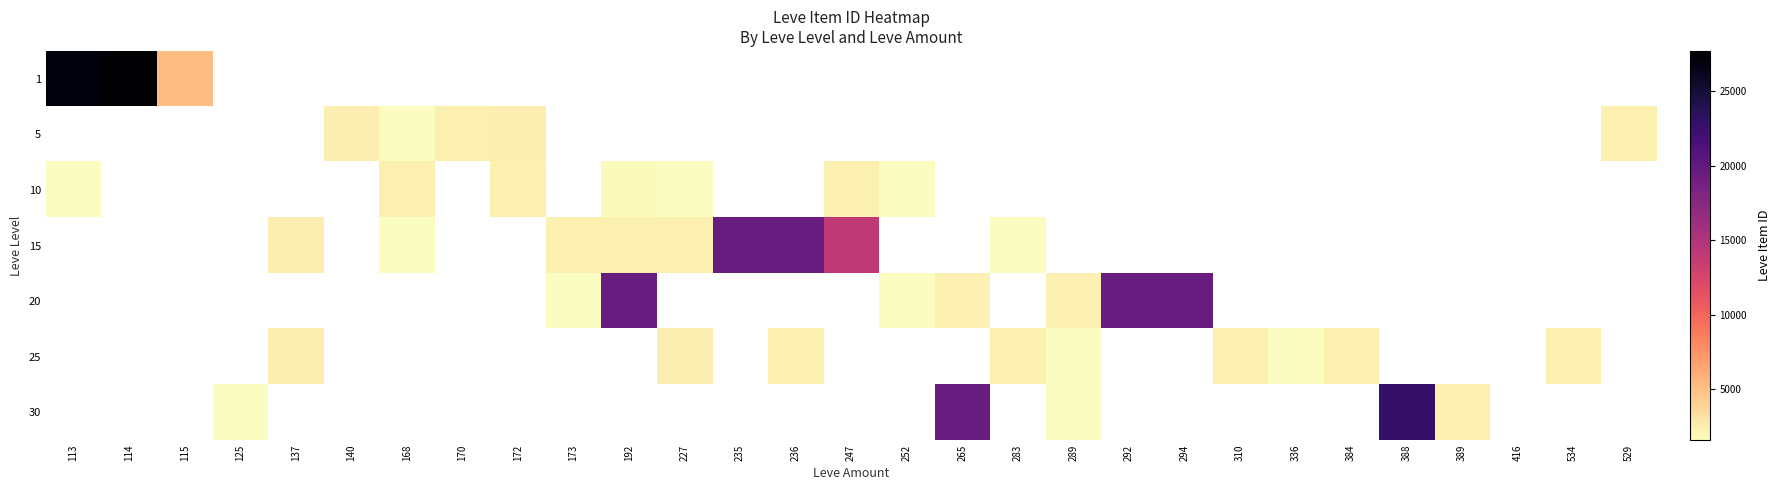

What is the maximum value for 10?

2419.0